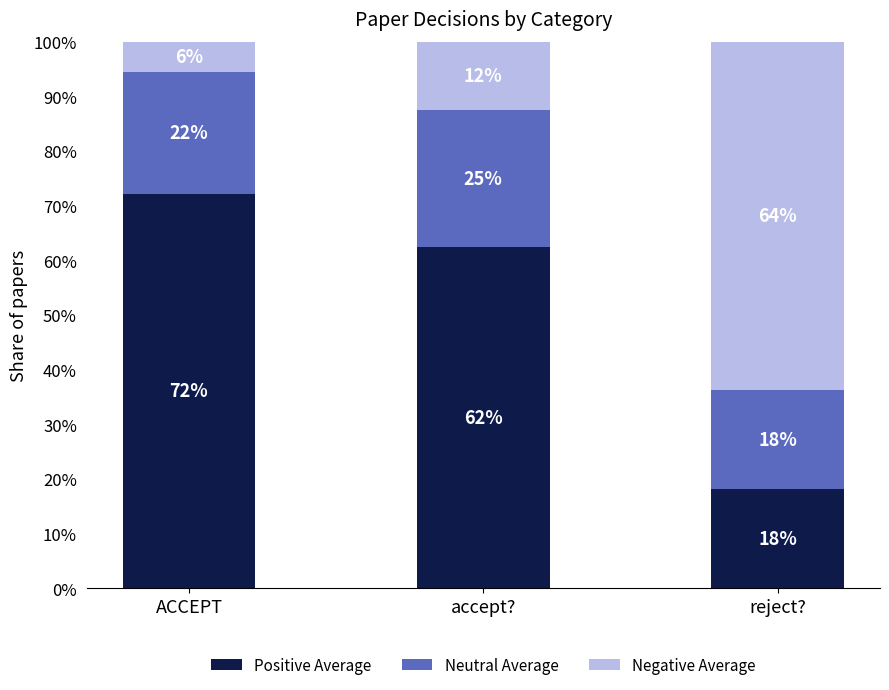

What position from the right is accept??

2